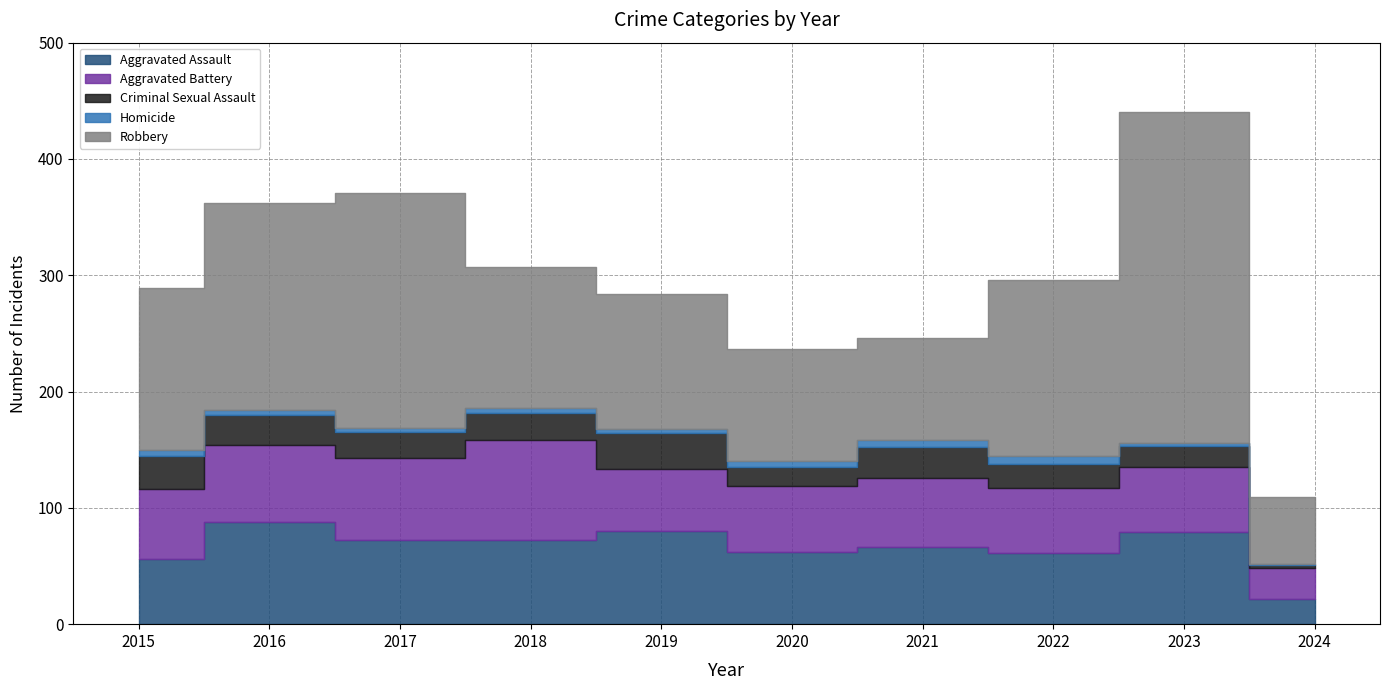

Rank the series at 2017 from highest to lowest value.

Robbery, Aggravated Assault, Aggravated Battery, Criminal Sexual Assault, Homicide